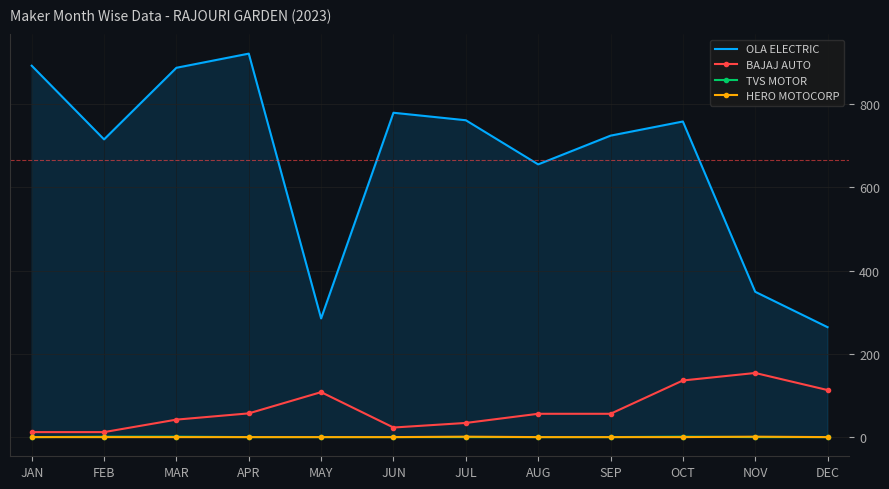

What is the maximum value for BAJAJ AUTO?

154